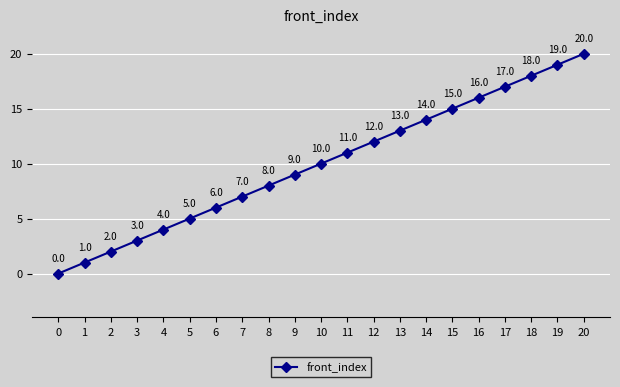

What is the sum of all values?

210